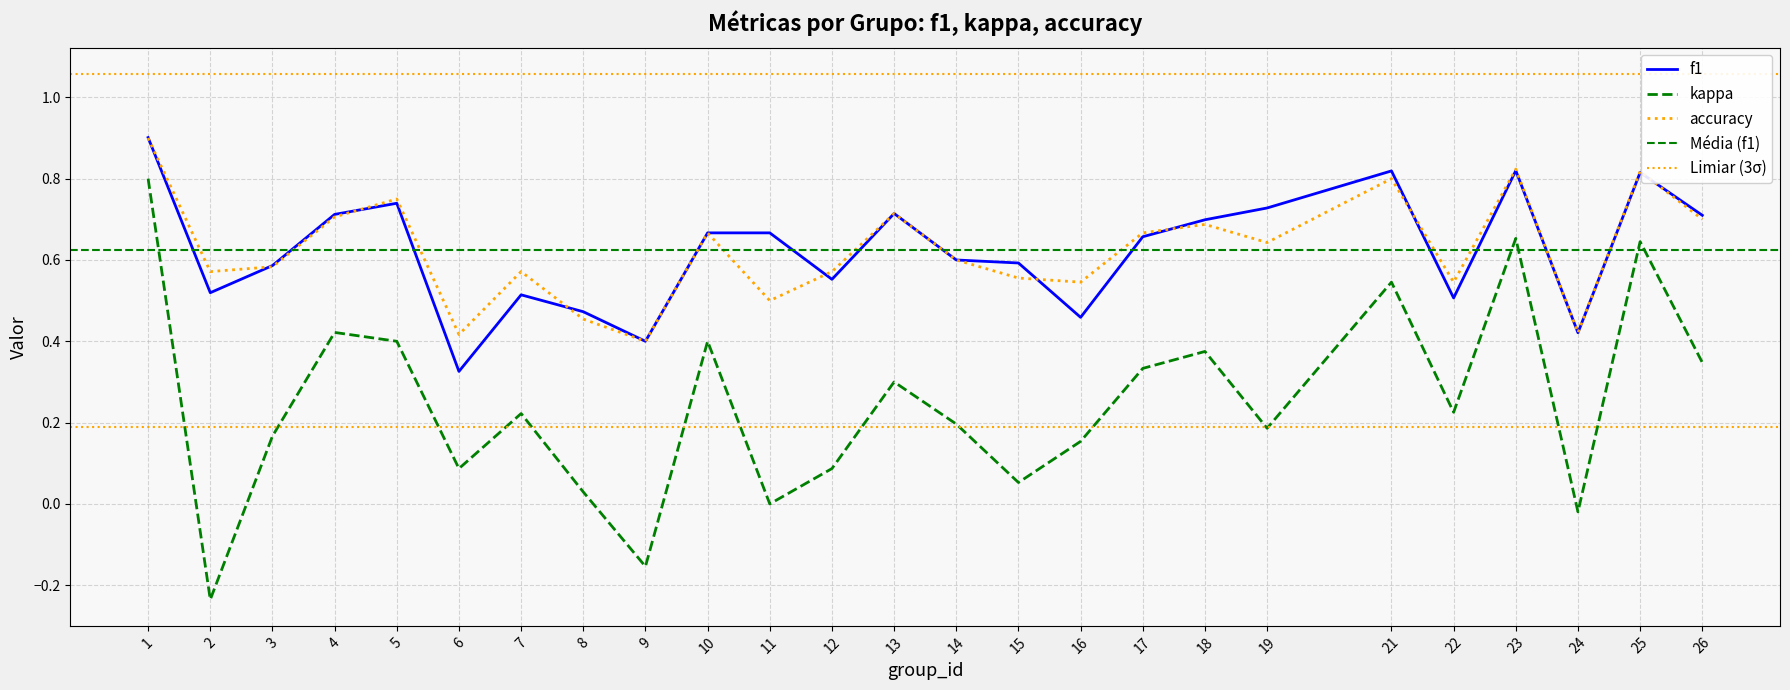

Reading left to right, list all the values displayed in this chart.

f1: 1=0.9	2=0.5	3=0.6	4=0.7	5=0.7	6=0.3	7=0.5	8=0.5	9=0.4	10=0.7	11=0.7	12=0.6	13=0.7	14=0.6	15=0.6	16=0.5	17=0.7	18=0.7	19=0.7	21=0.8	22=0.5	23=0.8	24=0.4	25=0.8	26=0.7
kappa: 1=0.8	2=-0.2	3=0.2	4=0.4	5=0.4	6=0.1	7=0.2	8=0.0	9=-0.2	10=0.4	11=0.0	12=0.1	13=0.3	14=0.2	15=0.1	16=0.2	17=0.3	18=0.4	19=0.2	21=0.5	22=0.2	23=0.7	24=-0.0	25=0.6	26=0.3
accuracy: 1=0.9	2=0.6	3=0.6	4=0.7	5=0.8	6=0.4	7=0.6	8=0.5	9=0.4	10=0.7	11=0.5	12=0.6	13=0.7	14=0.6	15=0.6	16=0.5	17=0.7	18=0.7	19=0.6	21=0.8	22=0.5	23=0.8	24=0.4	25=0.8	26=0.7